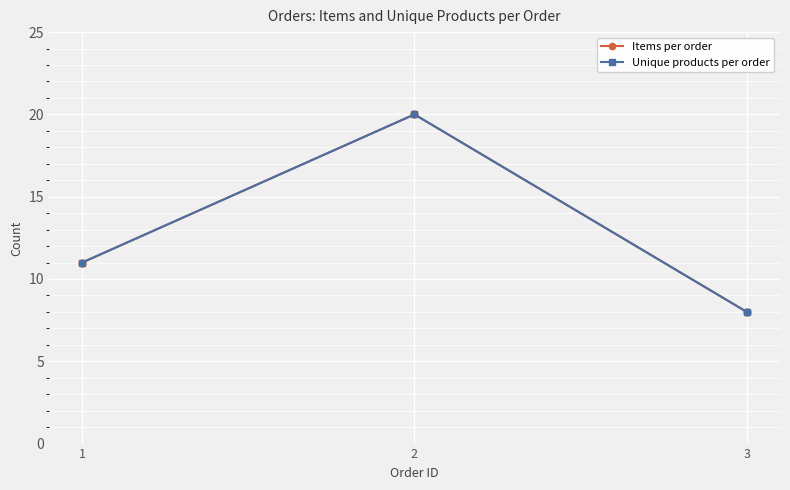

How many lines are shown in the chart?

2